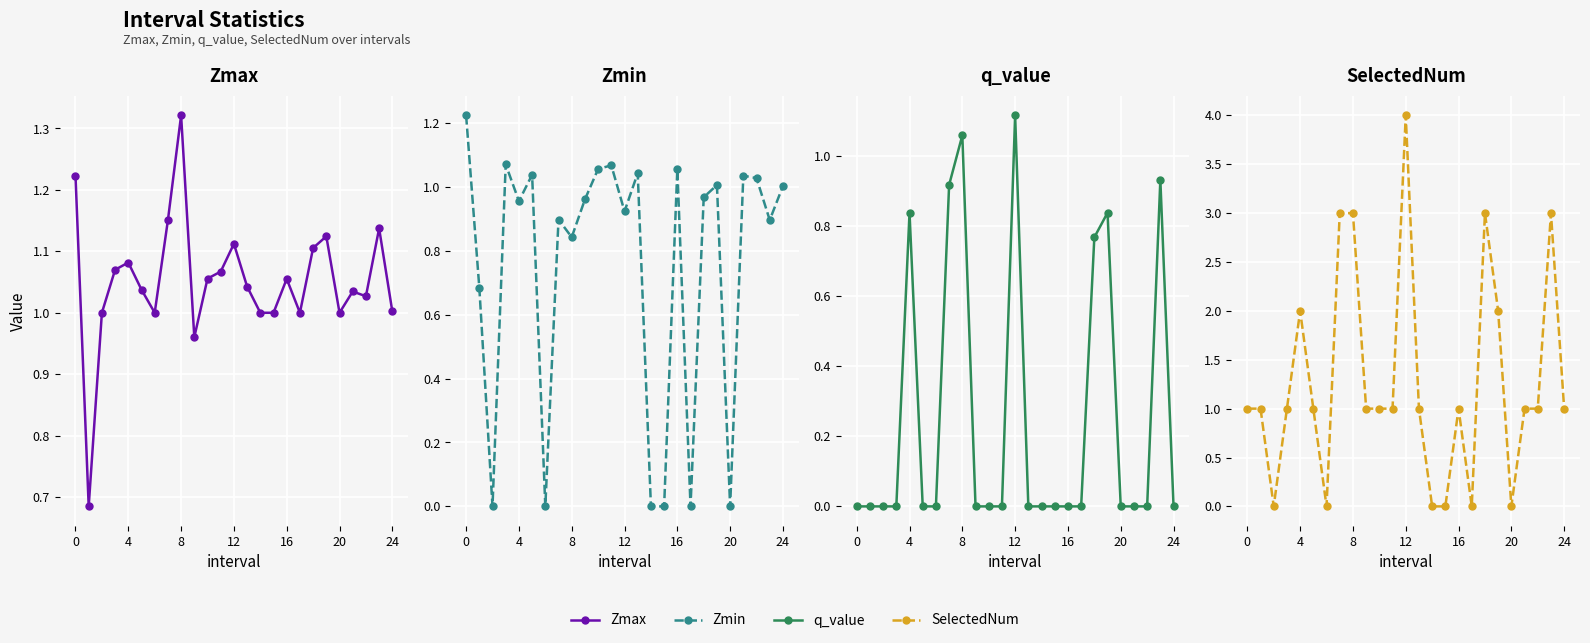

What is the average value of the Zmax series?

1.1